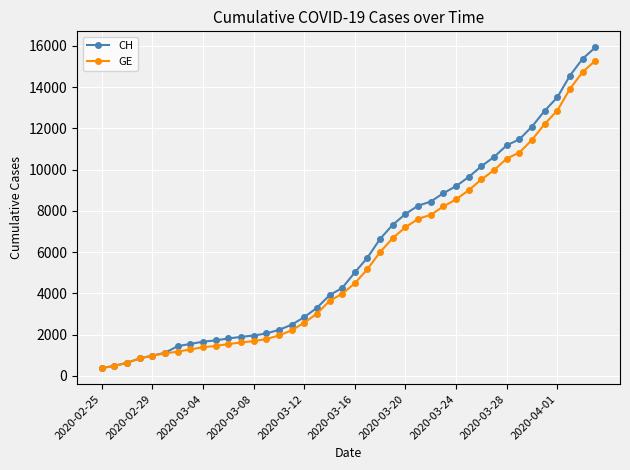

Which series has the largest range (max minus min)?

CH